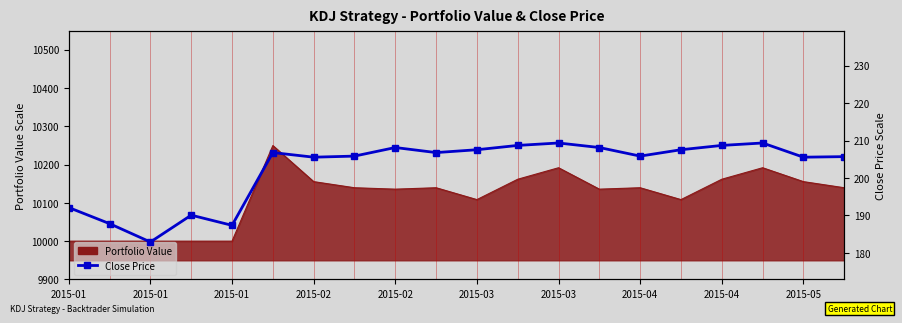

What is the difference between the values at 2015-04 and 2015-05?

1.3